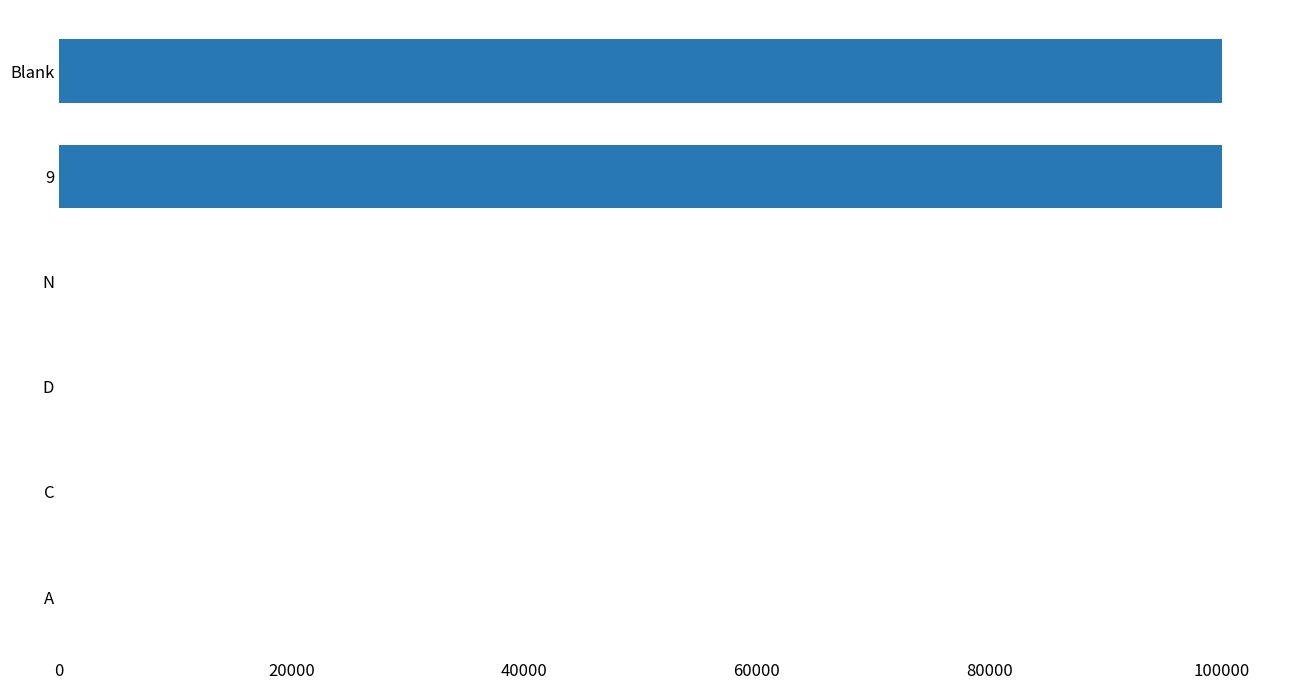

What is the maximum value shown in the chart?

99999